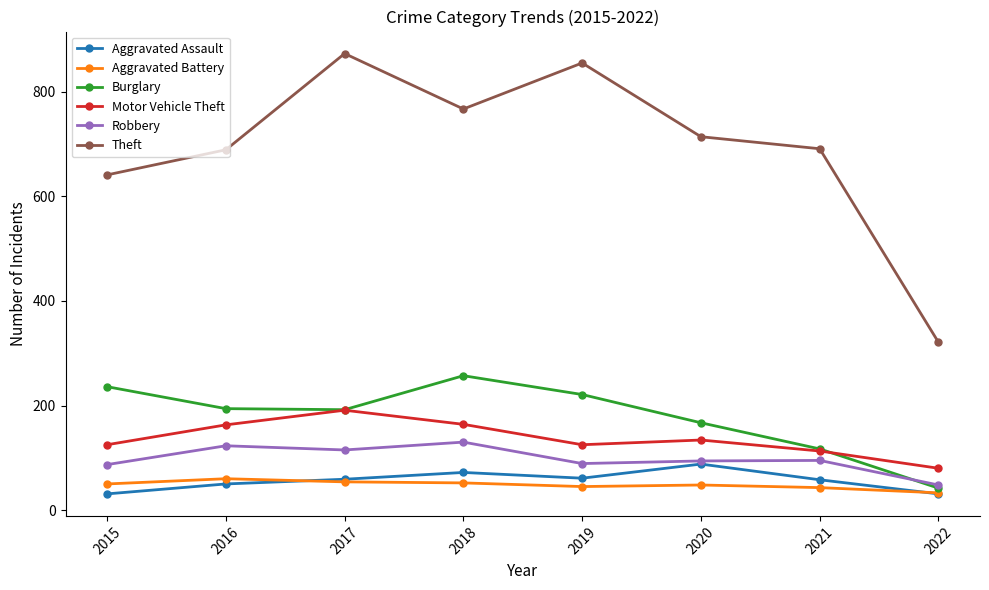

True or false: Motor Vehicle Theft has a value of 191 at 2017.

True